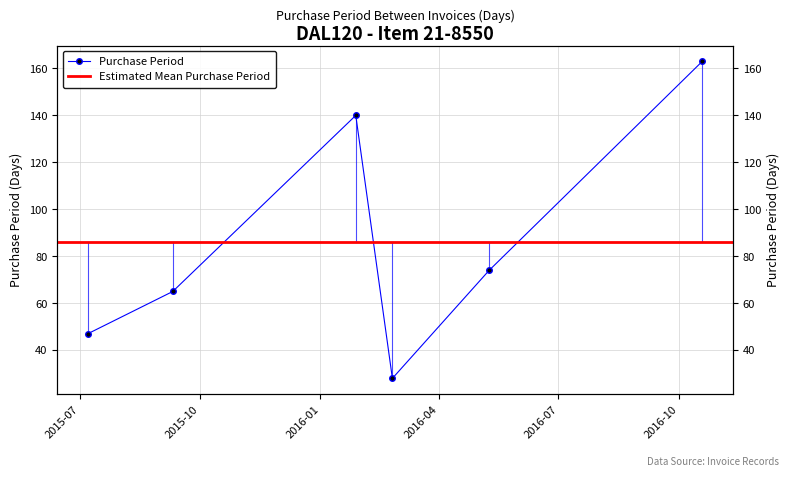

How many values are between 47 and 140?

4